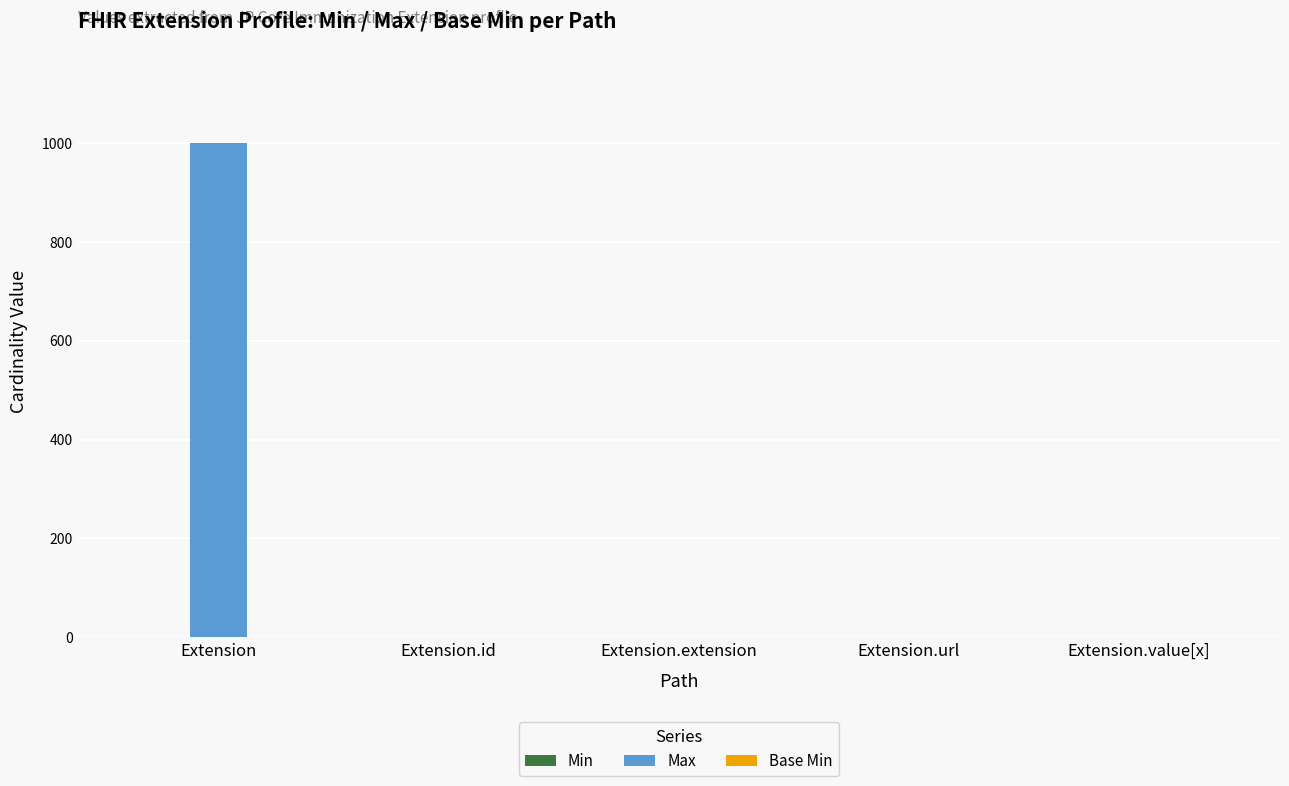

At which category is the sum across all series the highest?

Extension